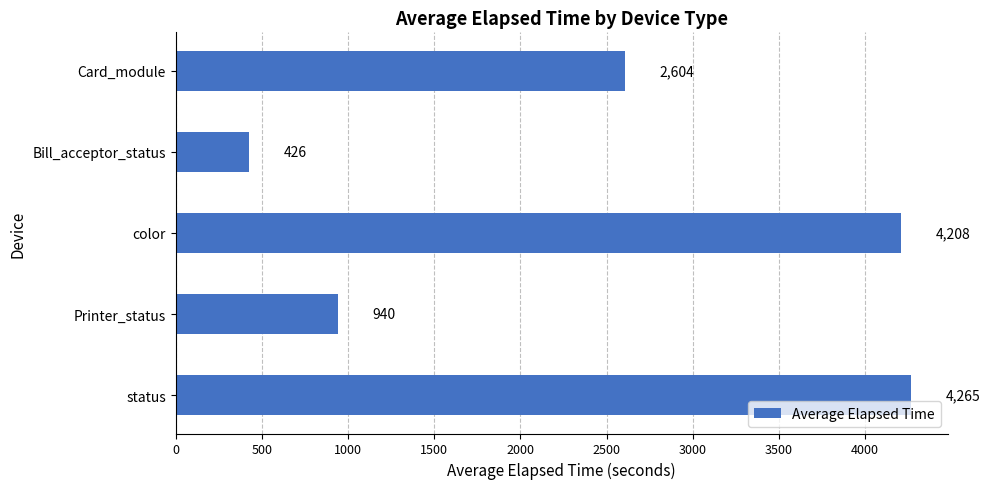

What is the label of the 3rd bar from the top?

color